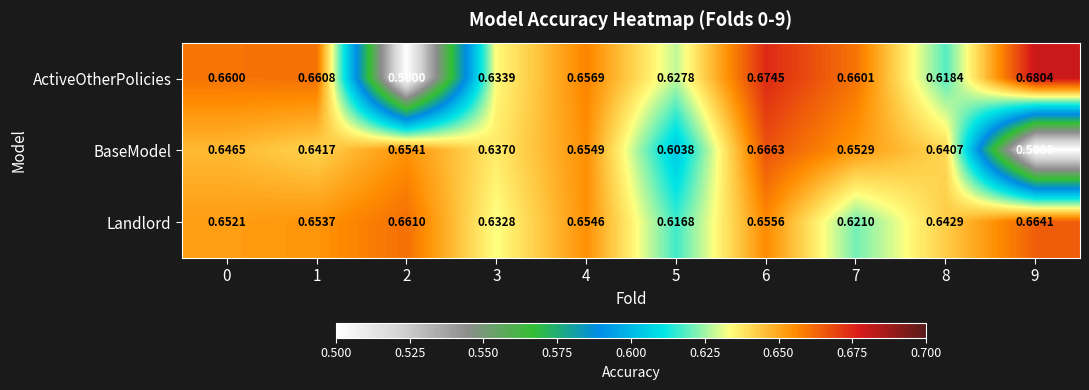

List the series in order of their overall mean, highest first.

Landlord, ActiveOtherPolicies, BaseModel